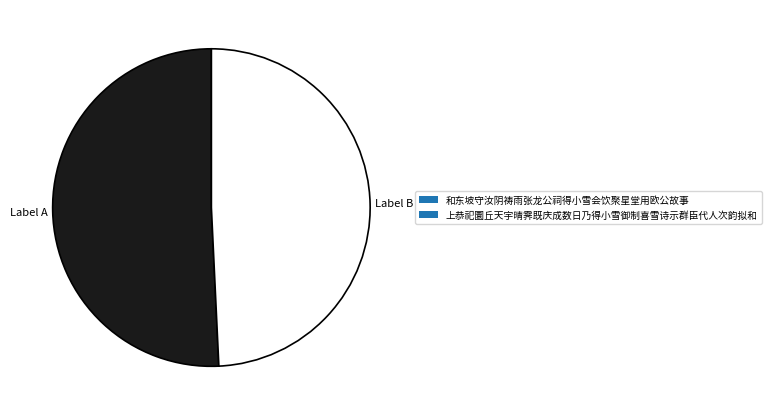

What is the smallest slice in the pie chart?

上恭祀圜丘天宇晴霁既庆成数日乃得小雪御制喜雪诗示群臣代人次韵拟和